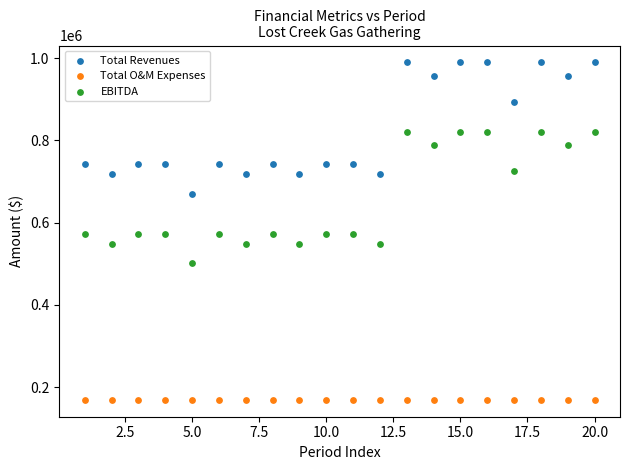

Which series contains the lowest Y value?

Total O&M Expenses